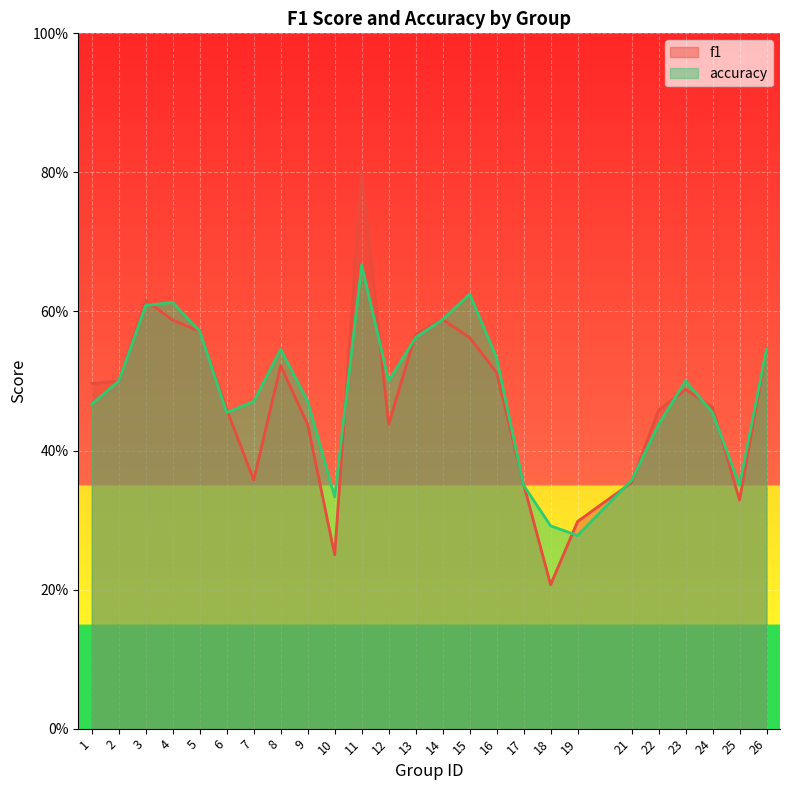

In accuracy, how many points are higher than both neighbors (excluding endpoints)?

5